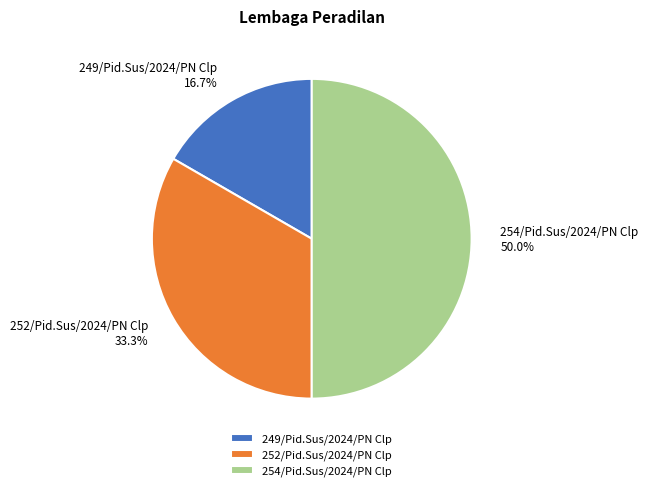

What is the ratio of the value at 249/Pid.Sus/2024/PN Clp to the value at 252/Pid.Sus/2024/PN Clp?

0.5